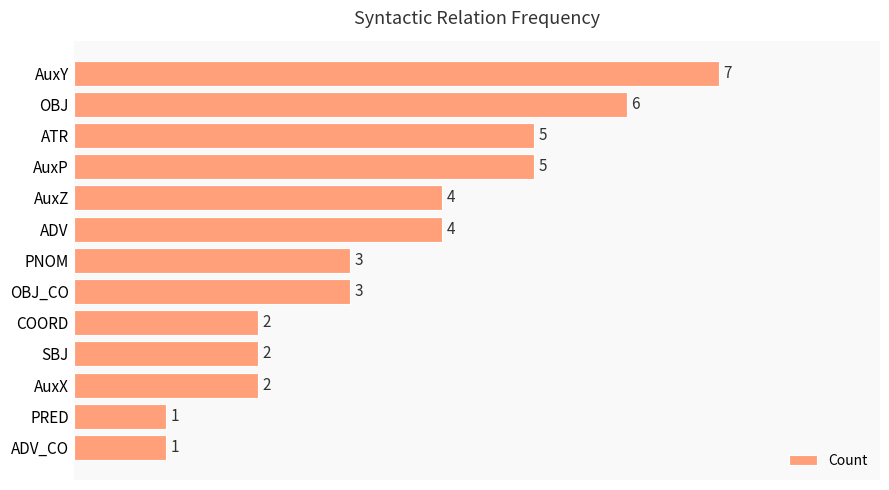

The chart shows a value of 4 at OBJ_CO. True or false?

False